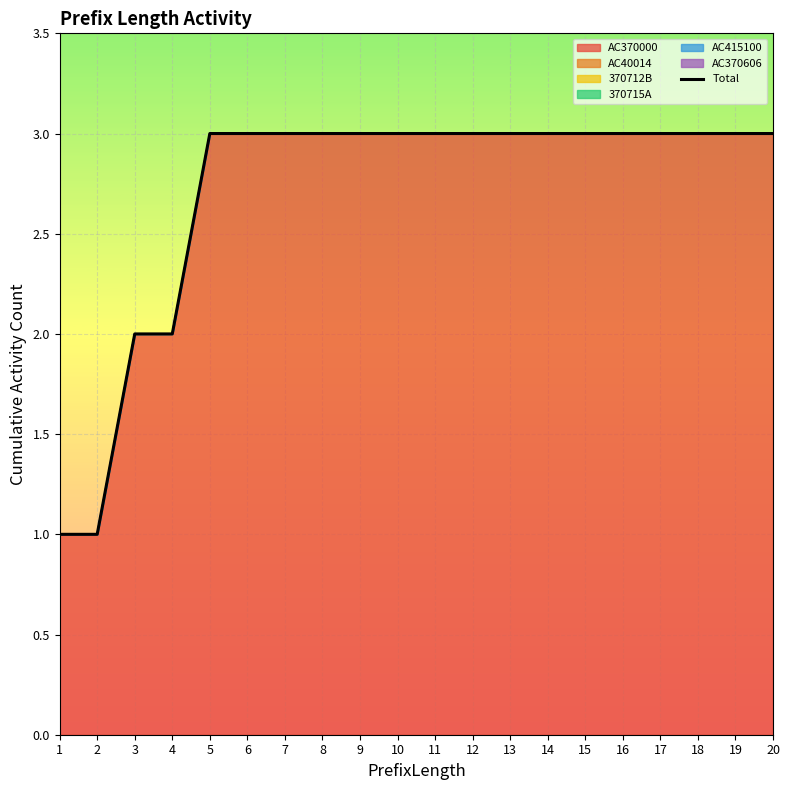

What is the value of the 19th point from the left?

3